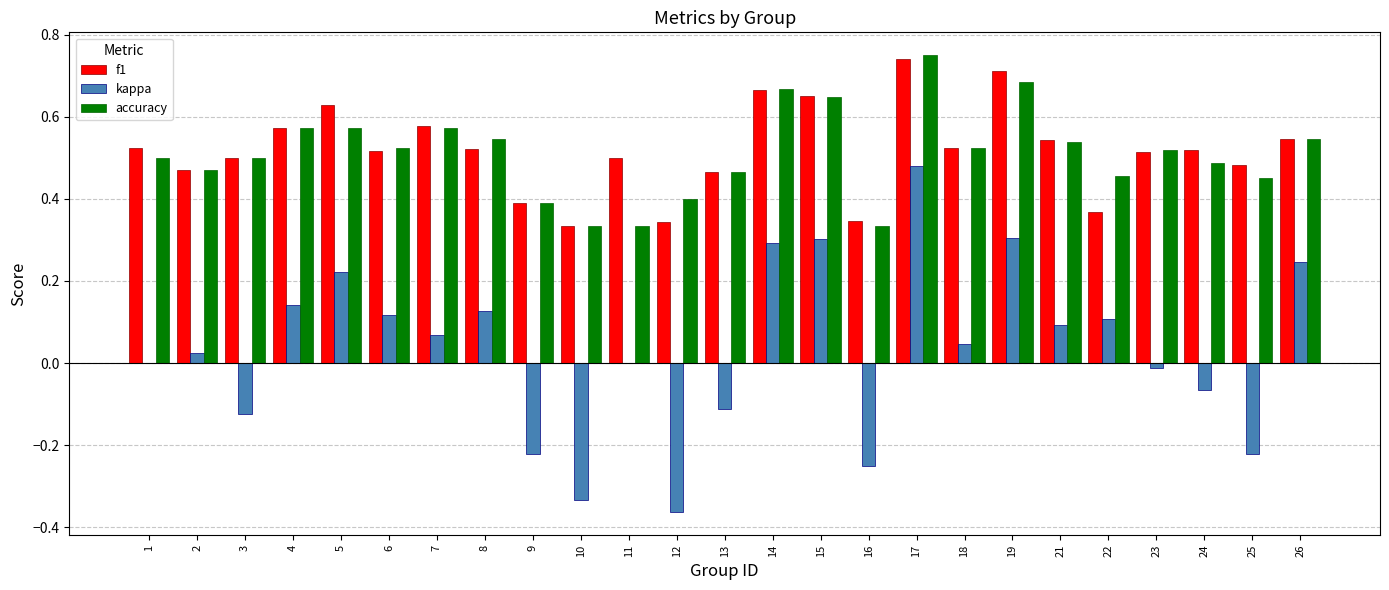

Are the bars grouped side by side (vs. stacked)?

Yes